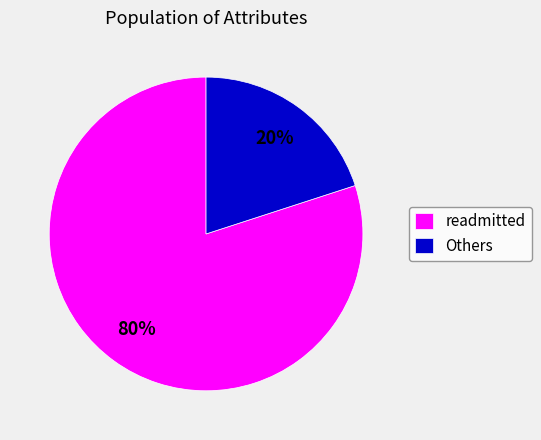

Between readmitted and Others, which is larger?

readmitted